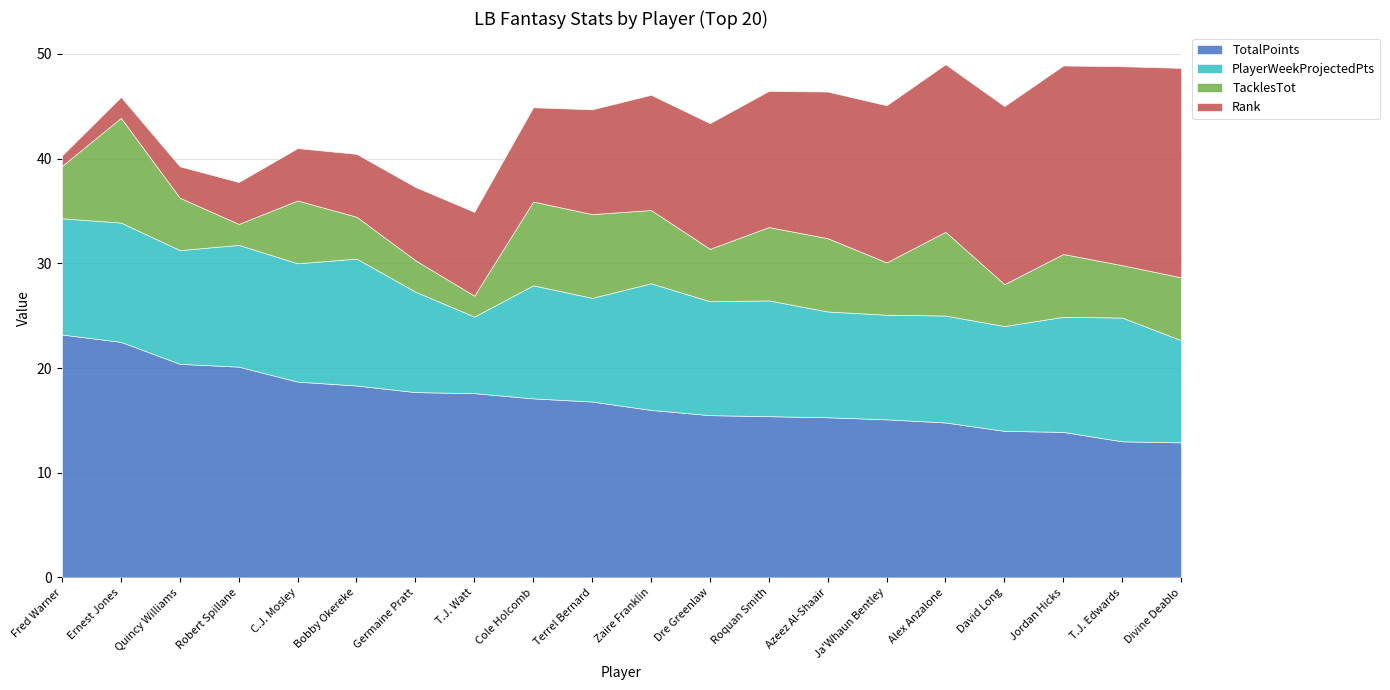

What is the maximum value for PlayerWeekProjectedPts?

12.1